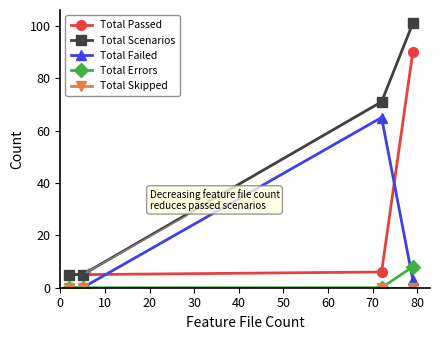

Which series has the largest range (max minus min)?

Total Scenarios